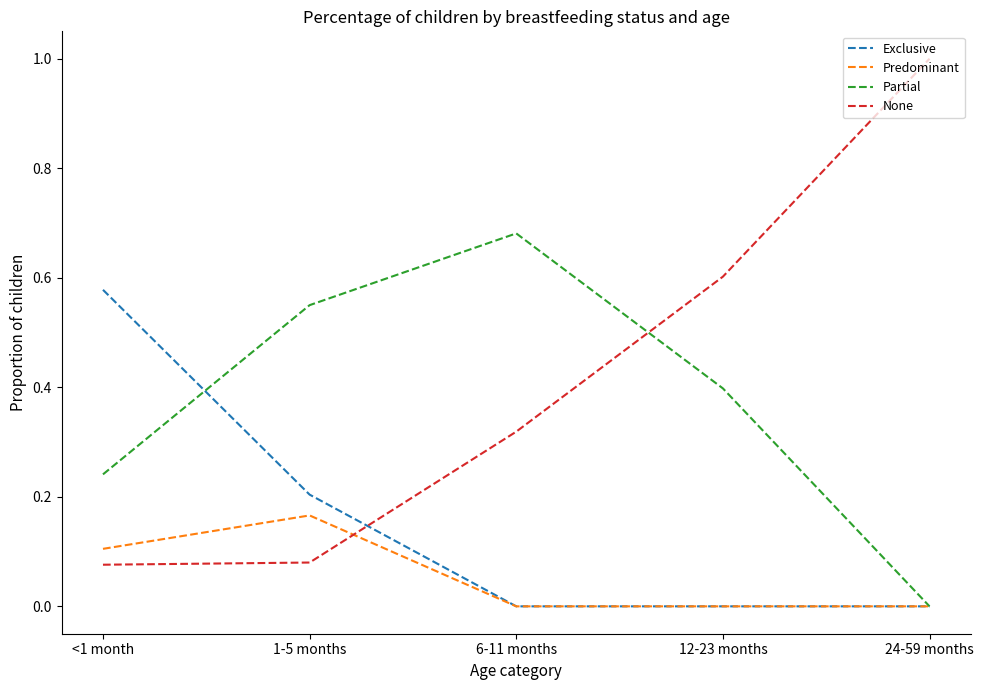

Which series has the largest range (max minus min)?

None